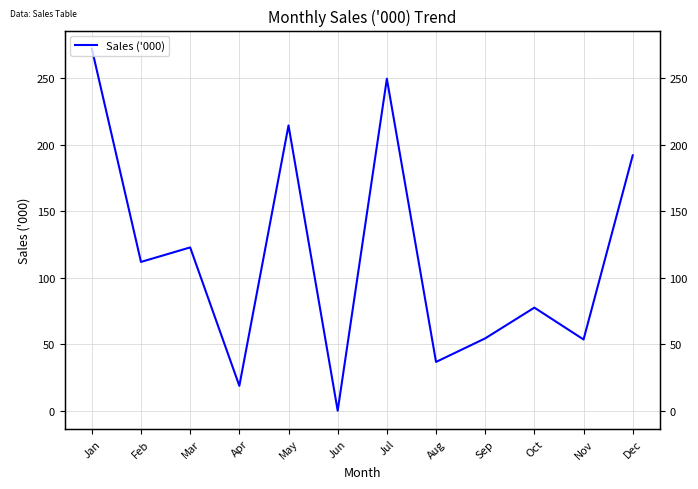

What is the change in value from Feb to Dec?

+80.2